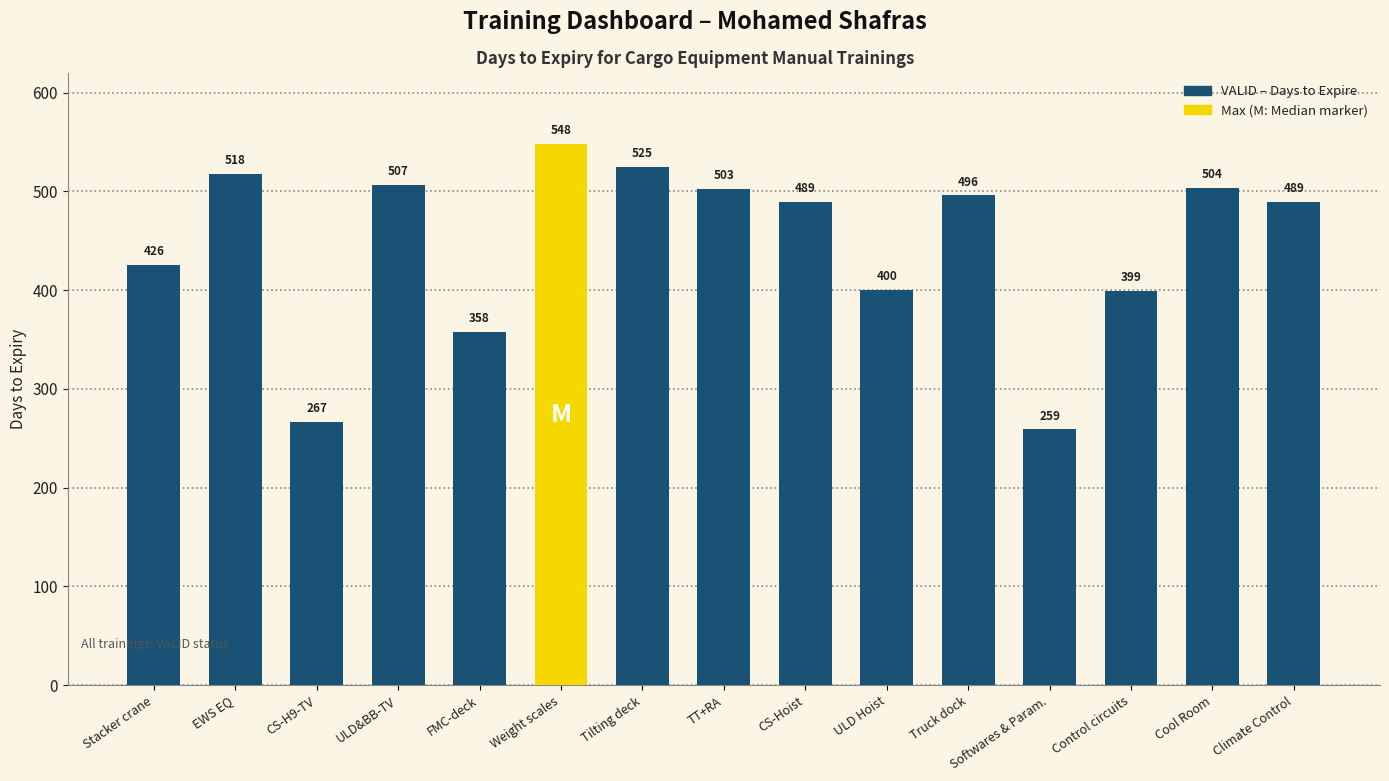

What is the change in value from CS-H9-TV to FMC-deck?

+91